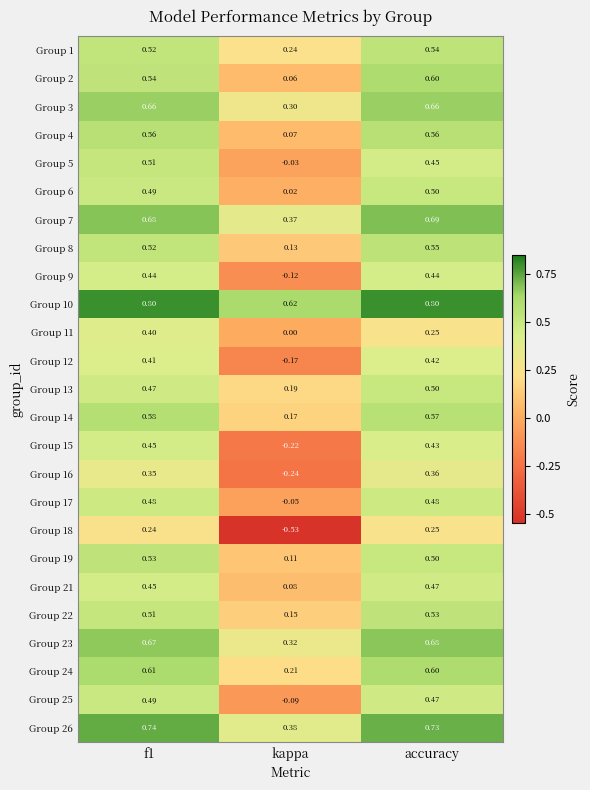

At which category does the chart reach its minimum across all series?

kappa